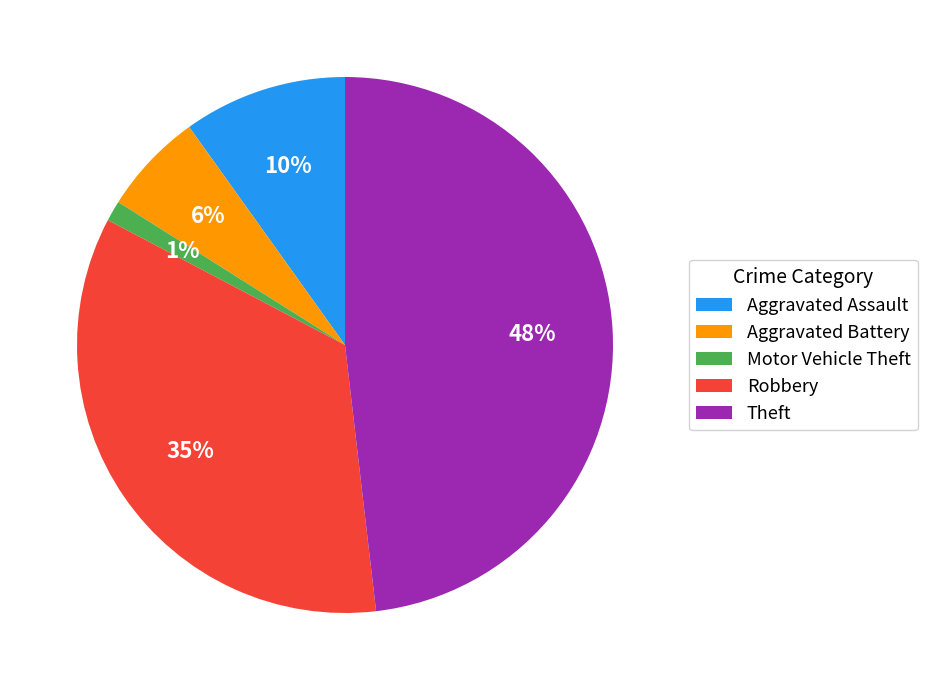

Which category has the biggest portion of the pie?

Theft